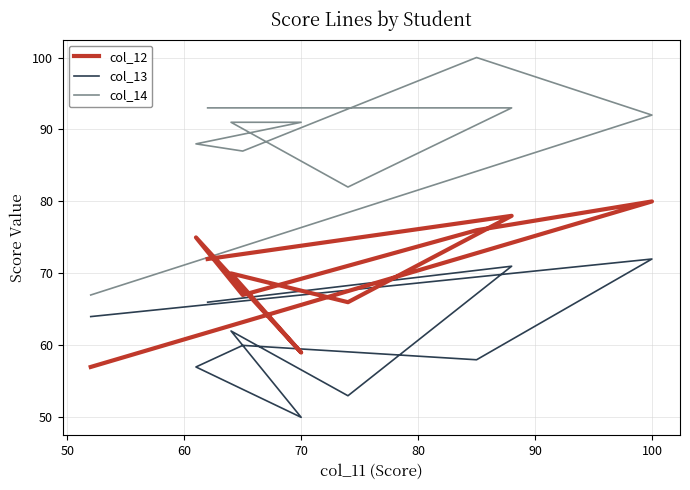

In col_12, how many points are higher than both neighbors (excluding endpoints)?

4